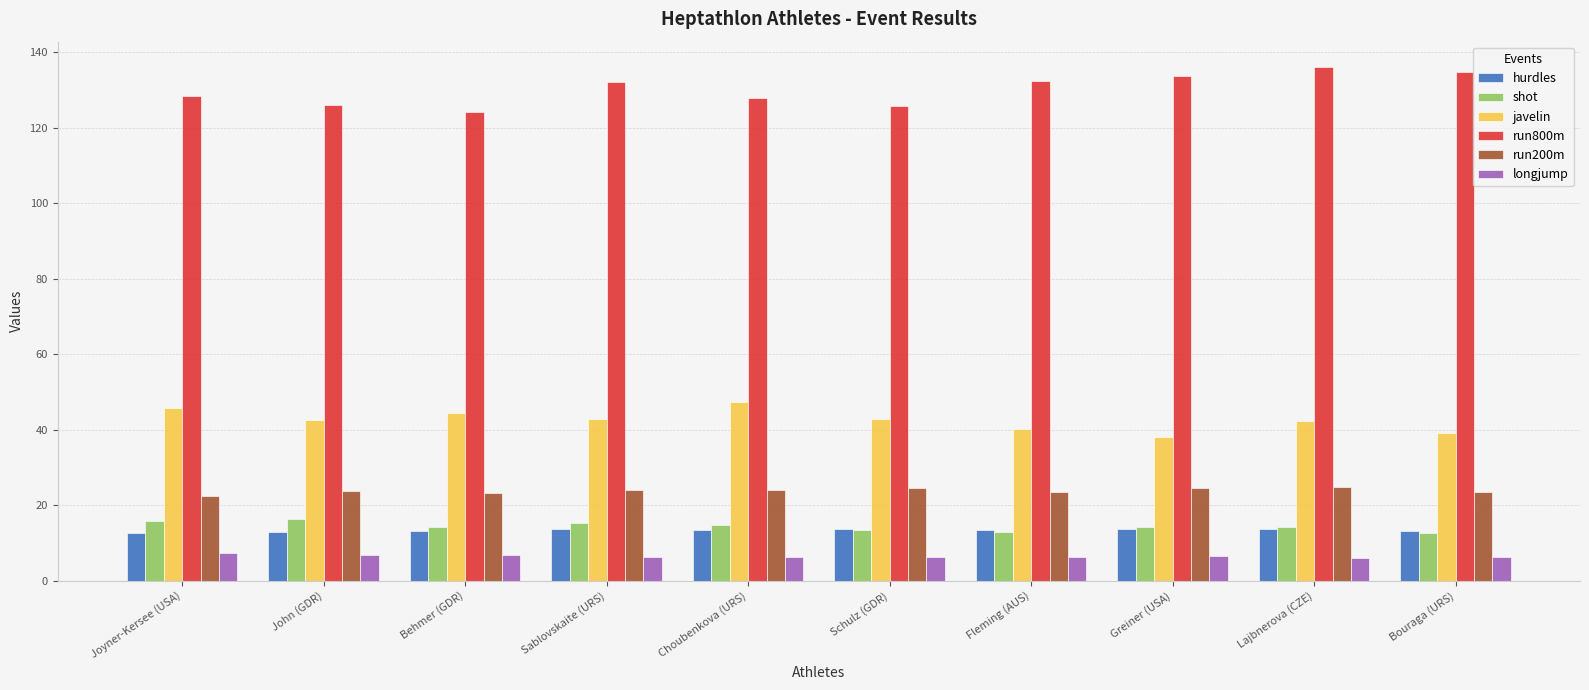

Which series has the largest total across all categories?

run800m